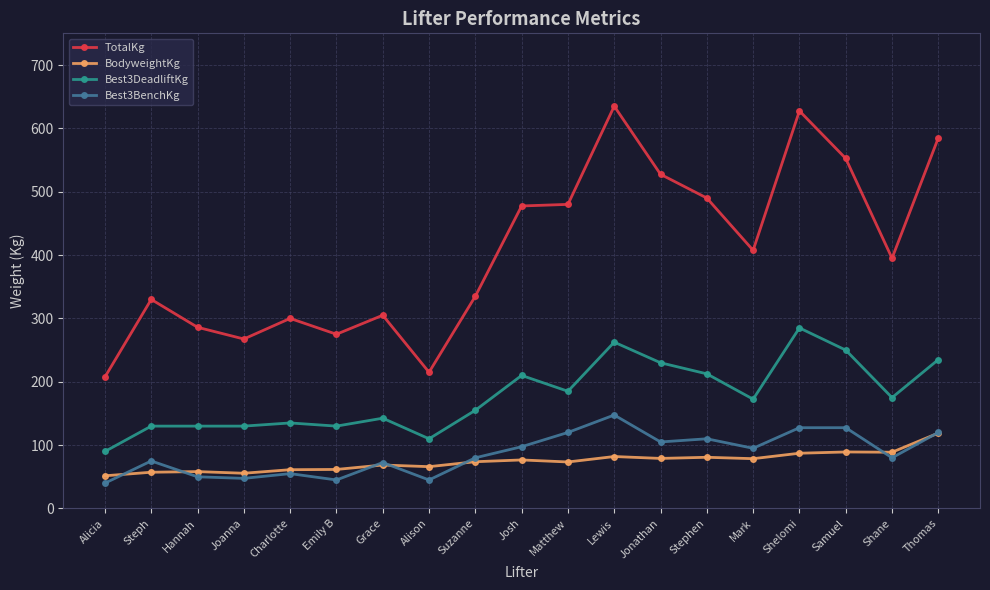

What is the label of the 13th point from the left?

Jonathan